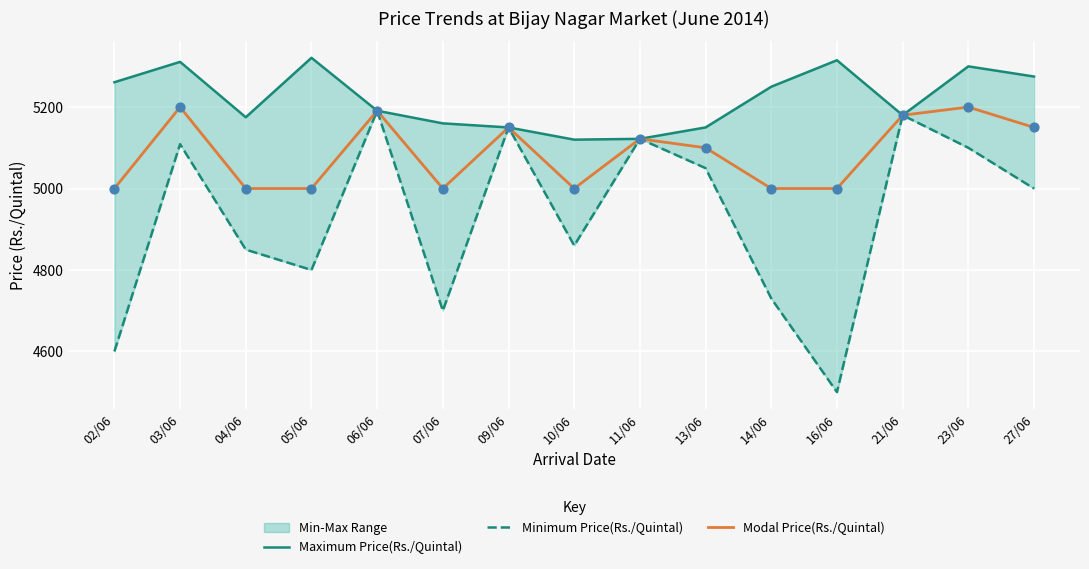

What is the total value across all series at 16/06?

14815